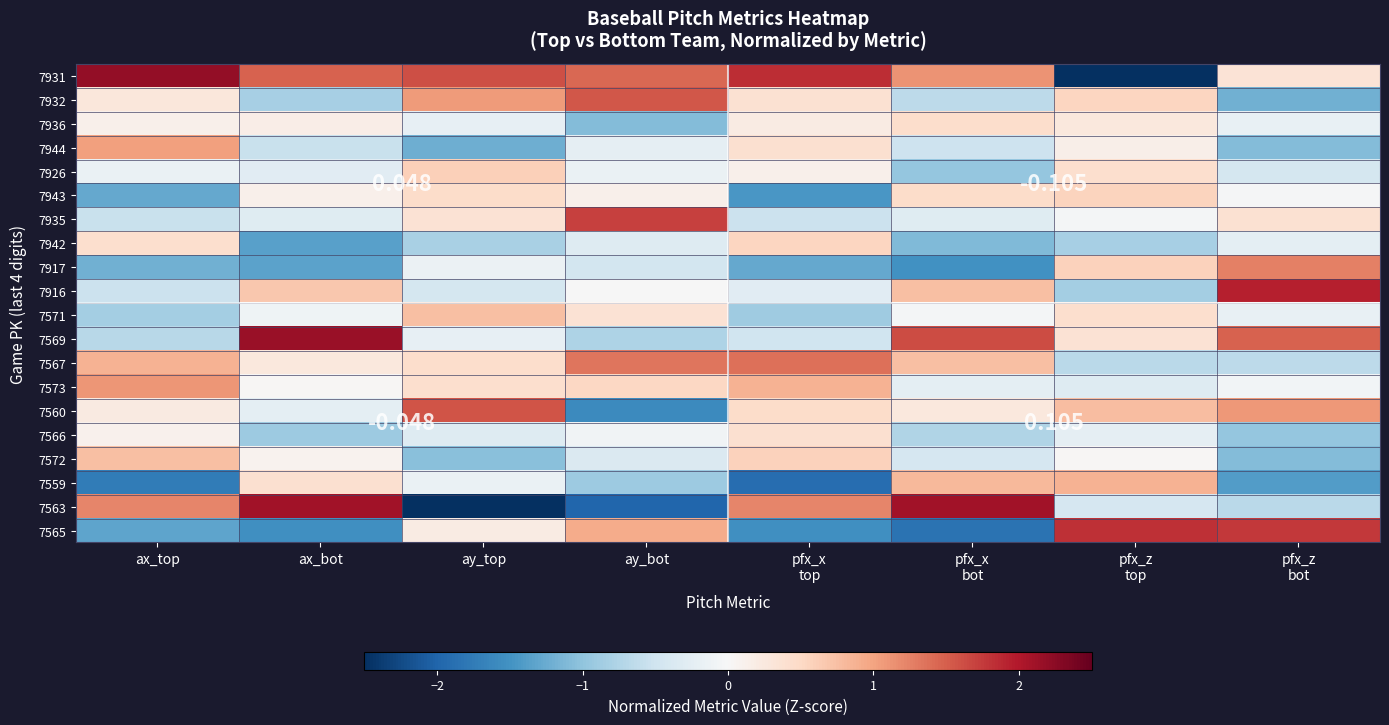

List the labels in order of 7916 value, smallest first.

pfx_z top, ax_top, ay_top, pfx_x top, ay_bot, ax_bot, pfx_x bot, pfx_z bot